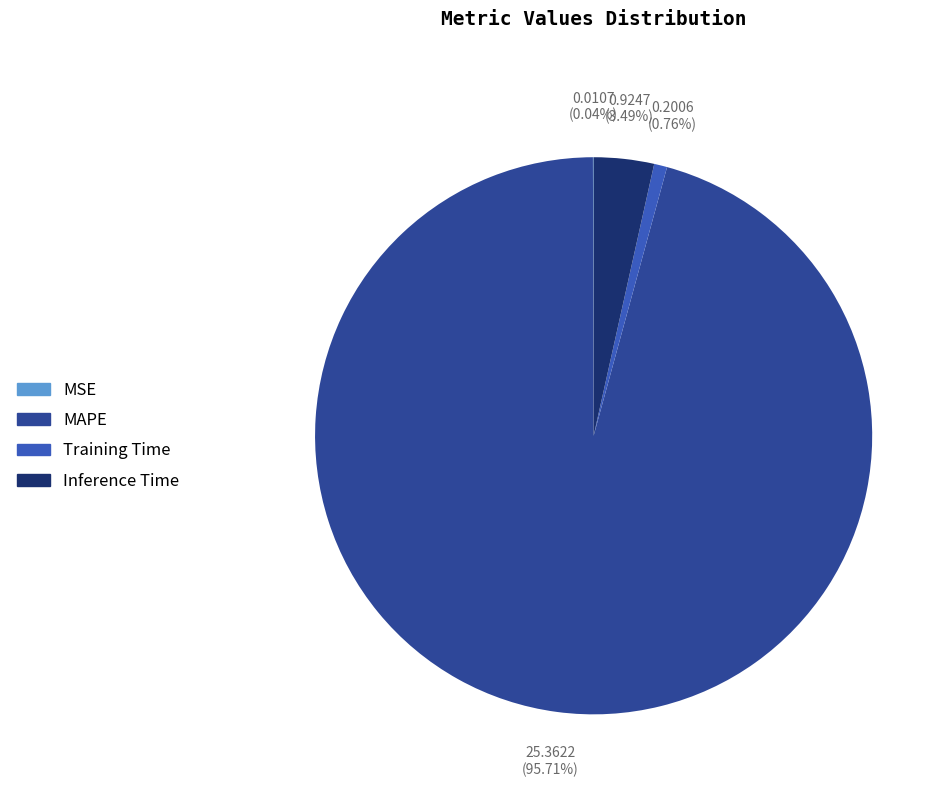

What is the total percentage of Inference Time and MAPE?

99.2%